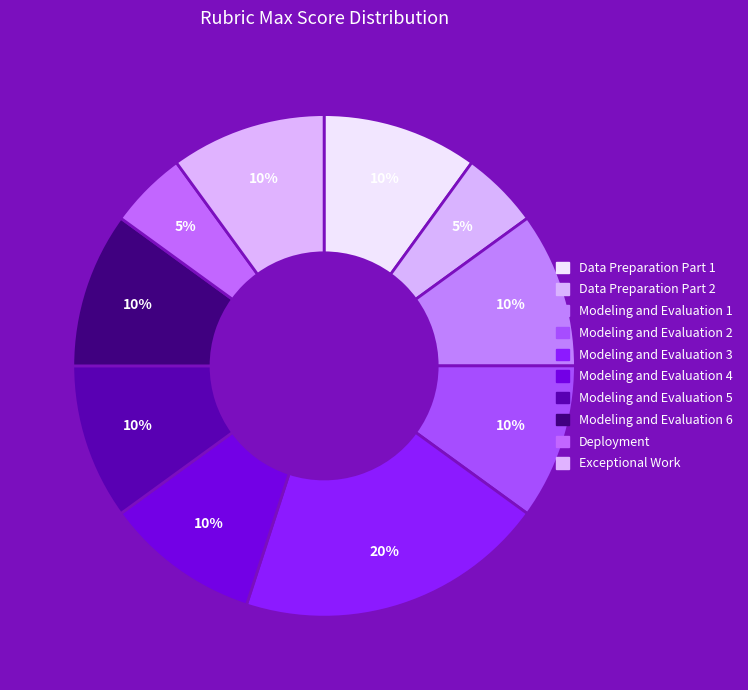

Is there any slice that represents more than half of the pie?

No